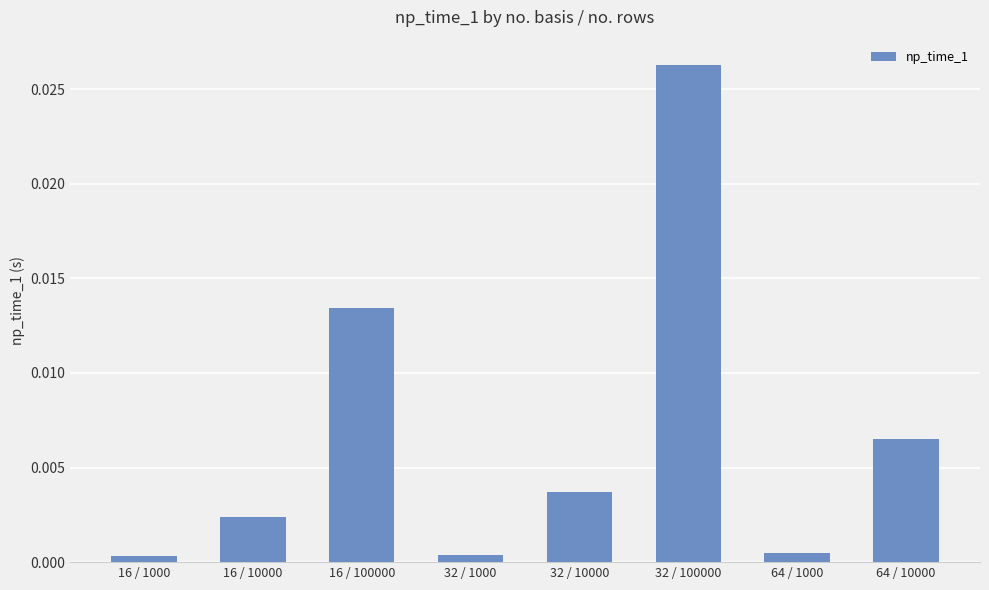

What is the label of the 7th bar from the right?

16 / 10000